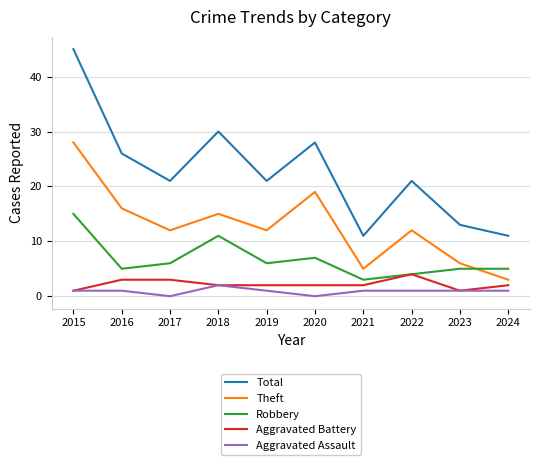

What is the difference between the Aggravated Battery values at 2017 and 2023?

2